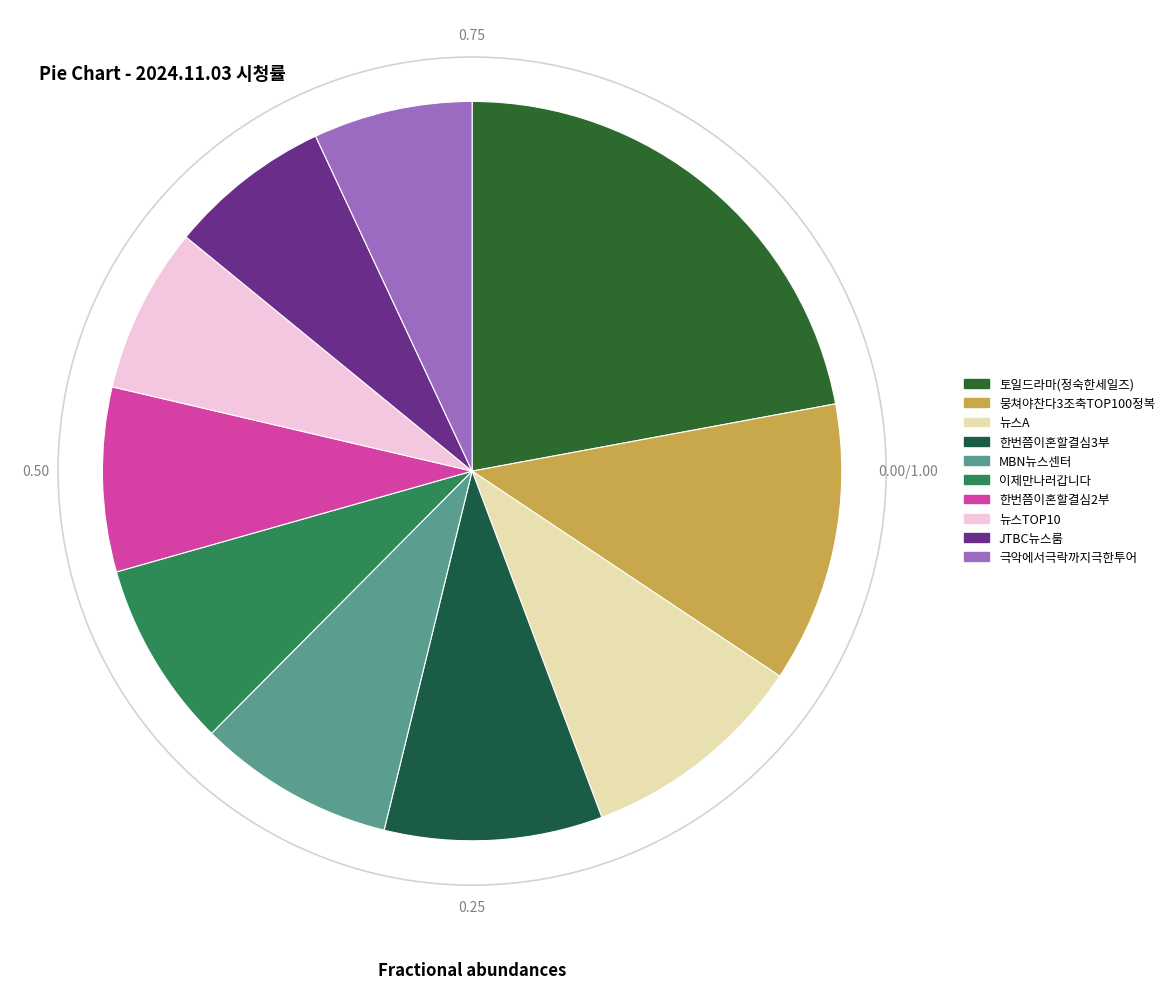

To the nearest percent, what portion does MBN뉴스센터 represent?

9%